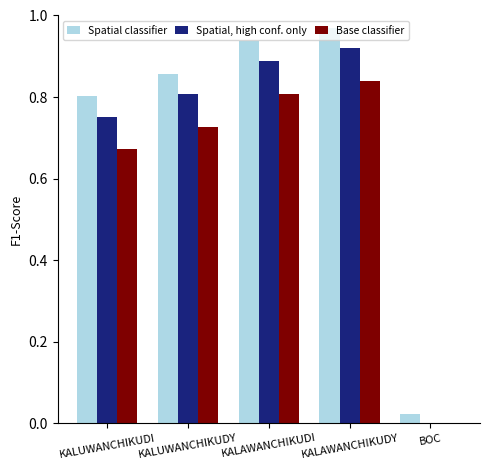

List the labels in order of Spatial, high conf. only value, largest first.

KALAWANCHIKUDY, KALAWANCHIKUDI, KALUWANCHIKUDY, KALUWANCHIKUDI, BOC